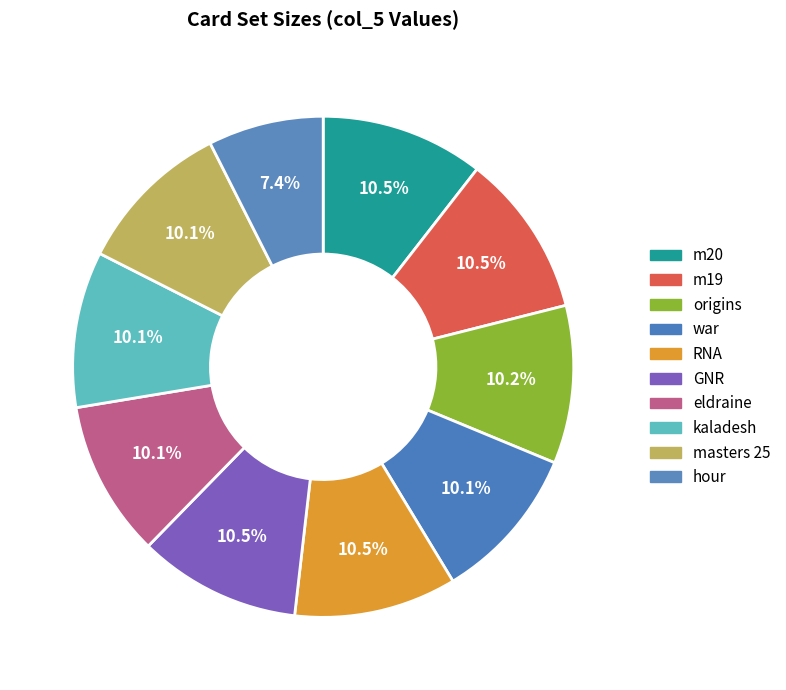

Which category has the biggest portion of the pie?

m20